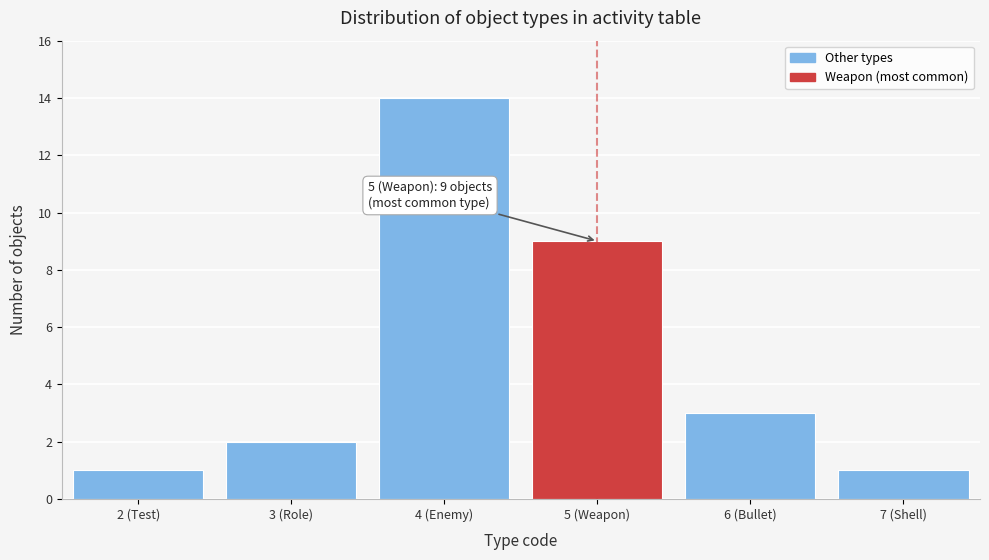

Reading left to right, list all the values displayed in this chart.

2 (Test)=1	3 (Role)=2	4 (Enemy)=14	5 (Weapon)=9	6 (Bullet)=3	7 (Shell)=1